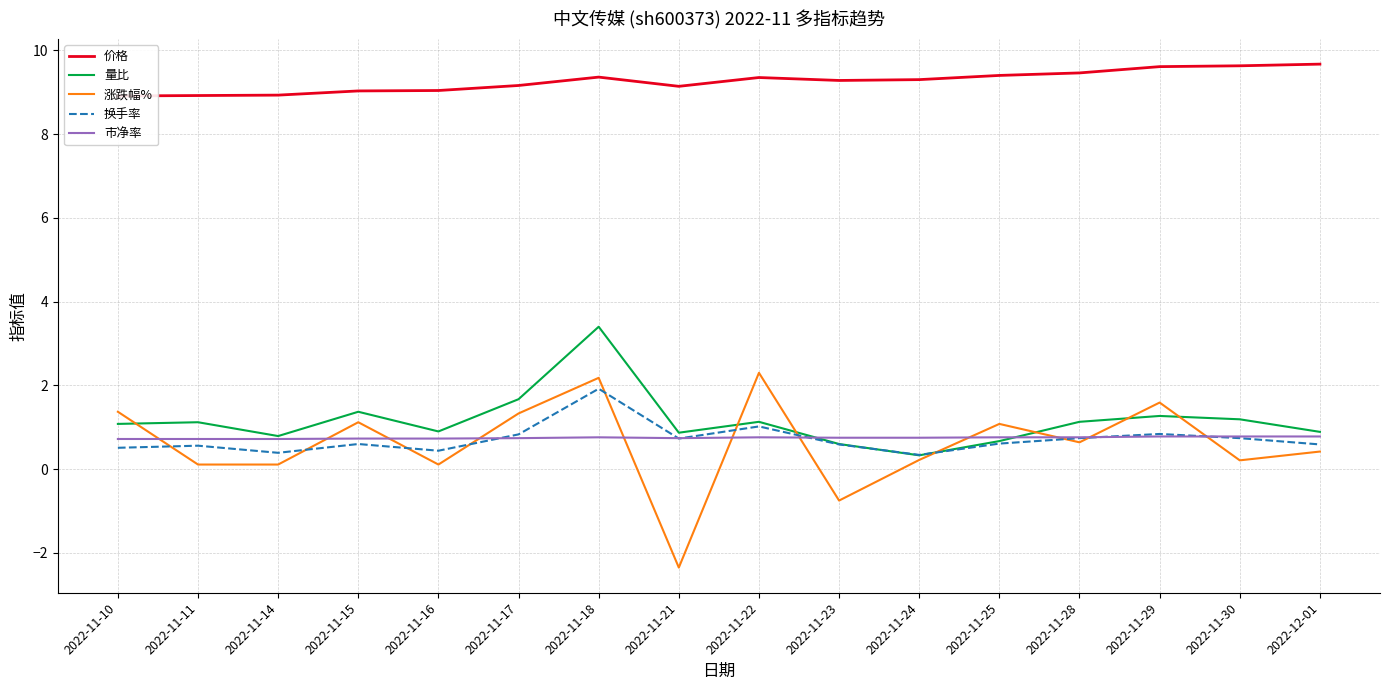

What is the smallest value displayed?

-2.4